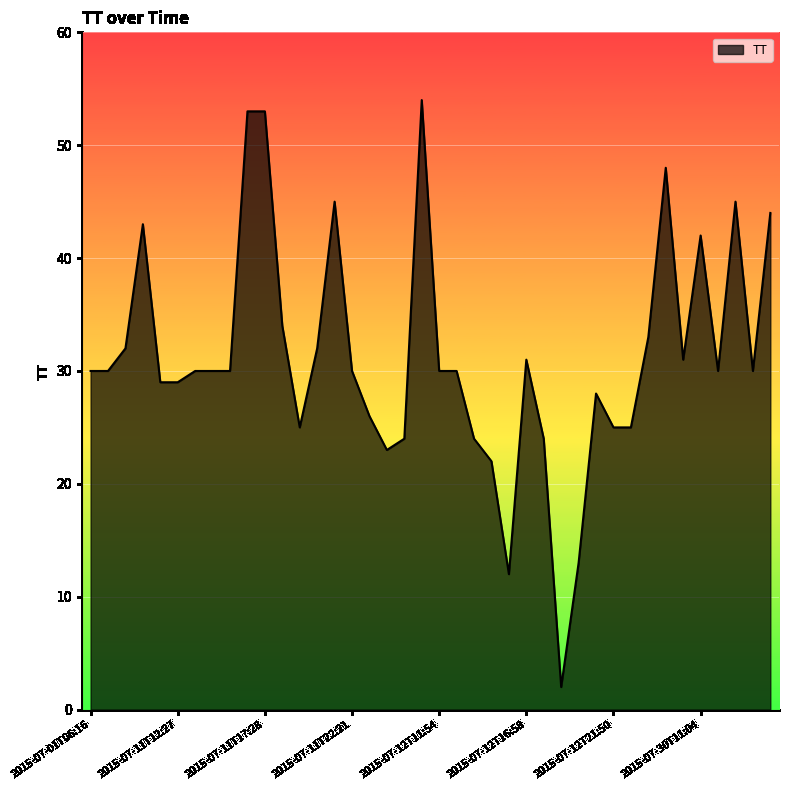

What is the greatest value displayed?

54